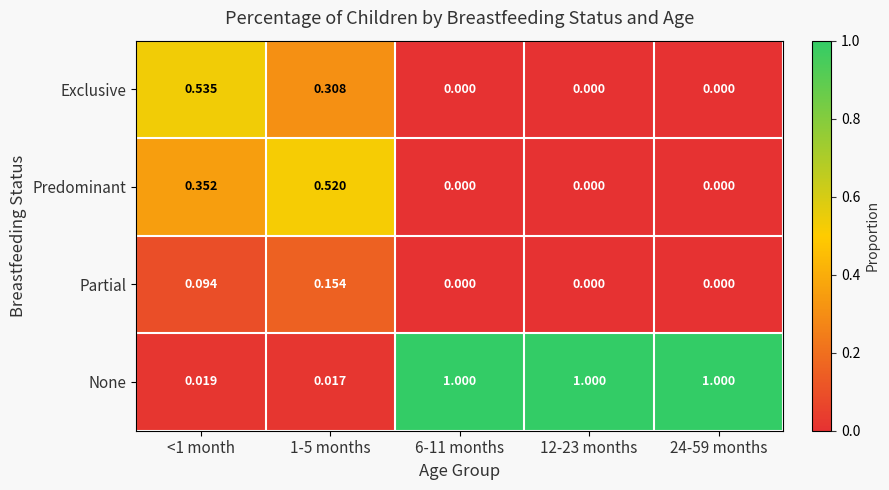

Between <1 month and 12-23 months, which series saw the biggest shift?

None